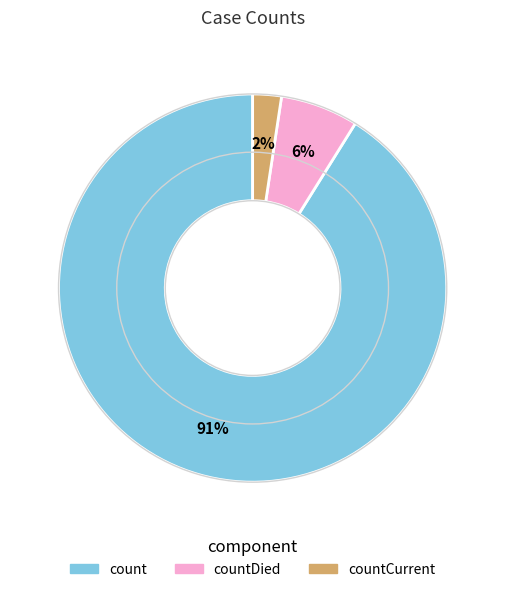

Does any single category account for the majority?

Yes